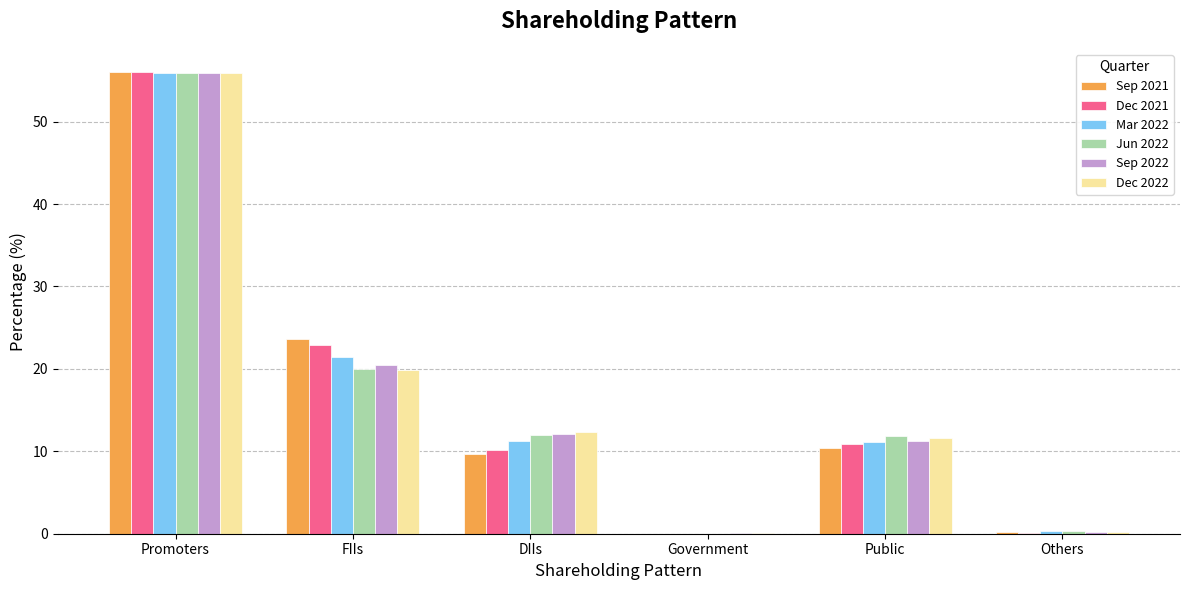

The value of Dec 2022 at DIIs is 7.3. True or false?

False